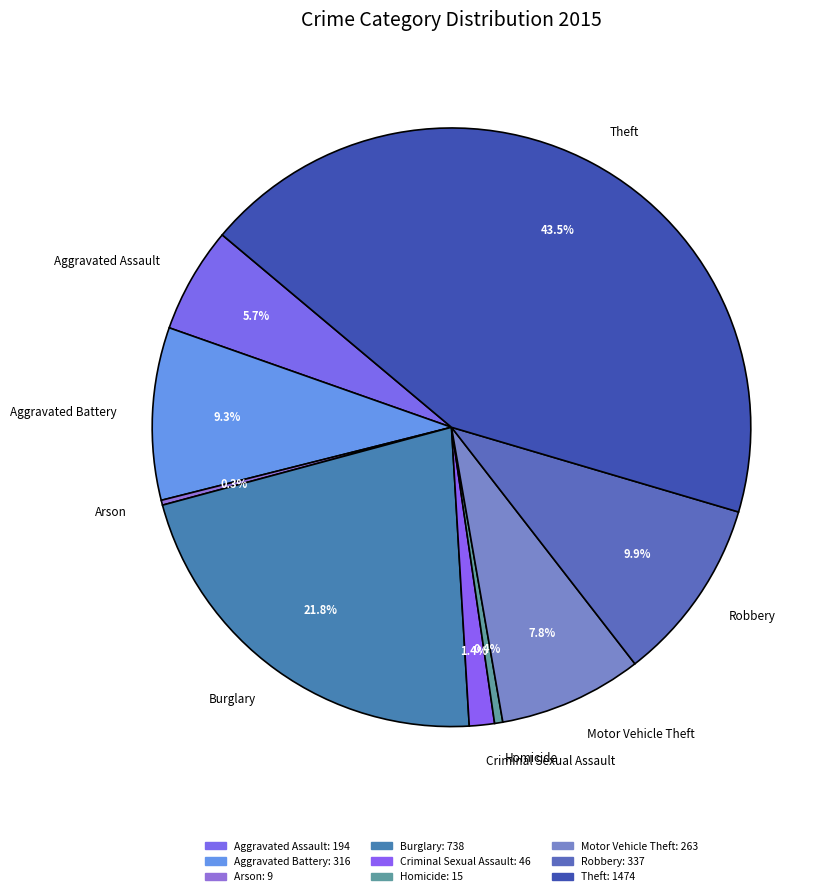

To the nearest percent, what is the combined percentage of Aggravated Battery and Motor Vehicle Theft?

17%